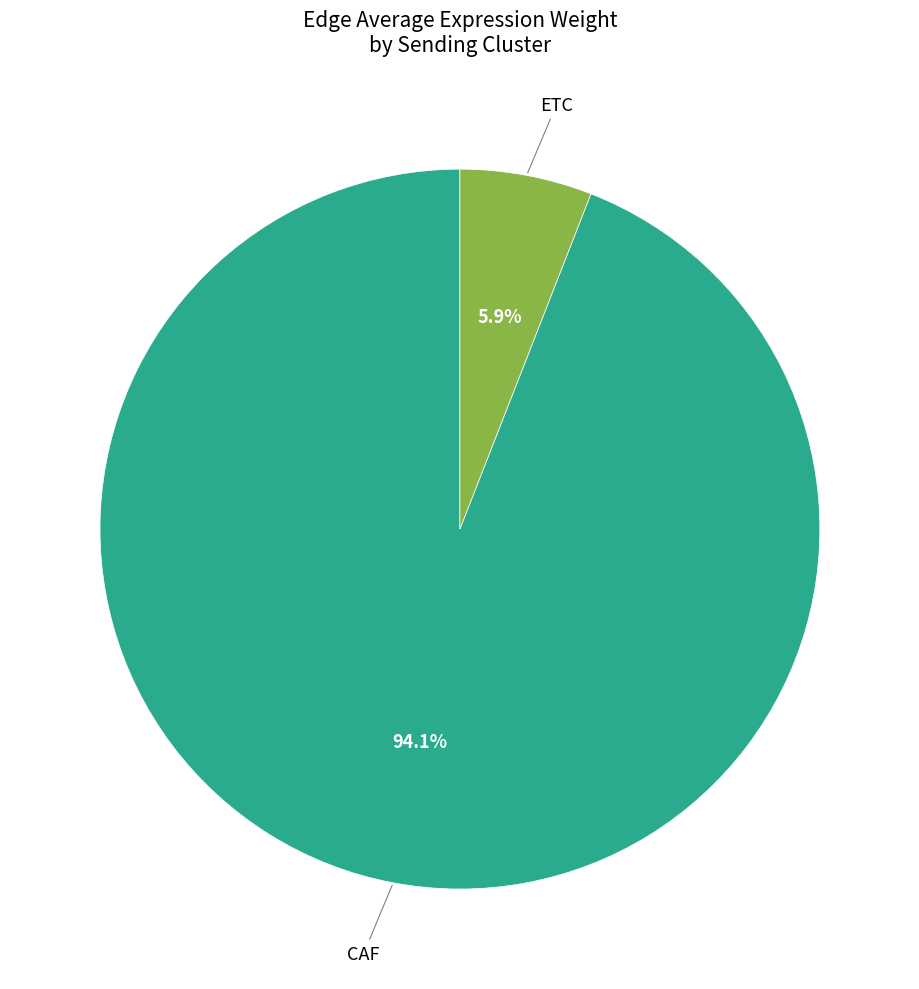

Is there a majority slice in this chart?

Yes